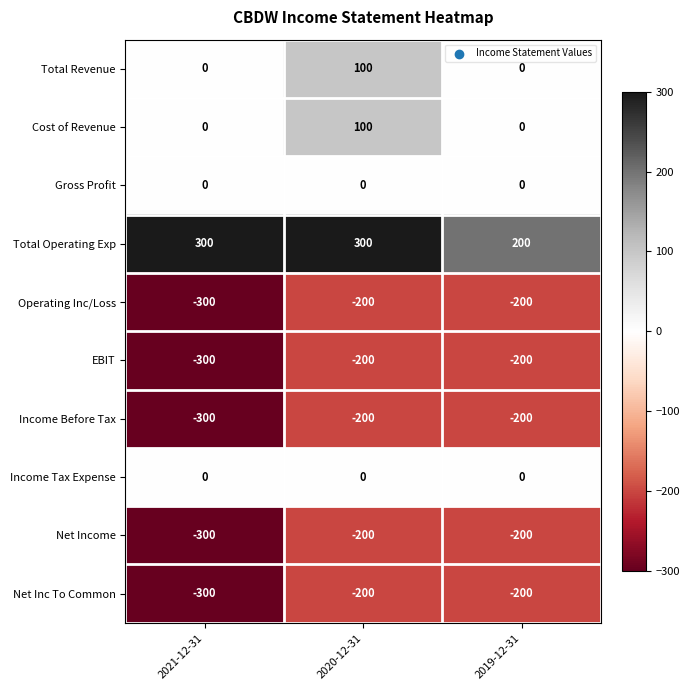

At which category is the sum across all series the highest?

2020-12-31